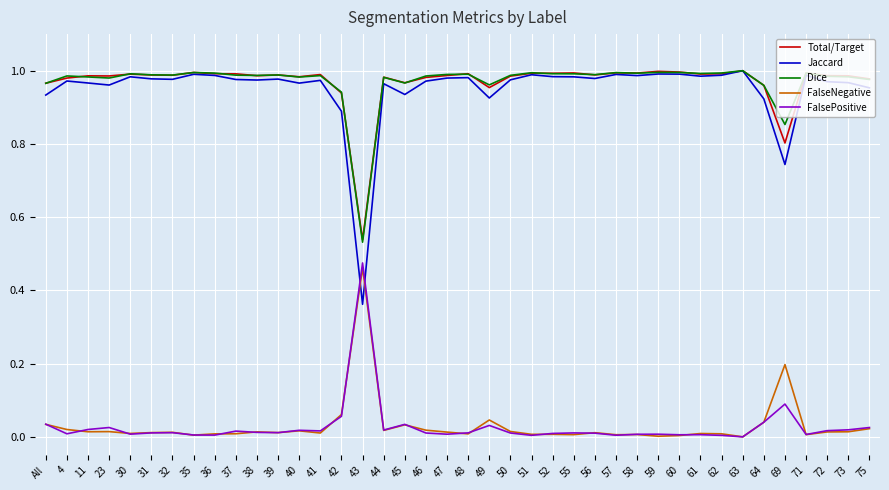

Which series has the widest spread of values?

Jaccard